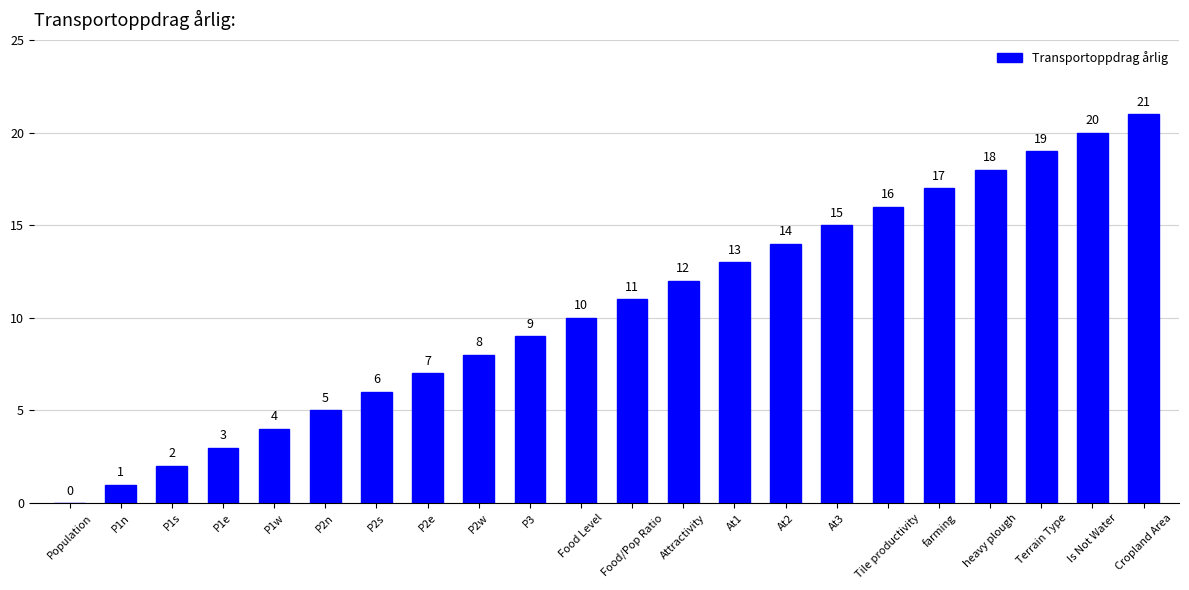

Are the bars grouped side by side (vs. stacked)?

No